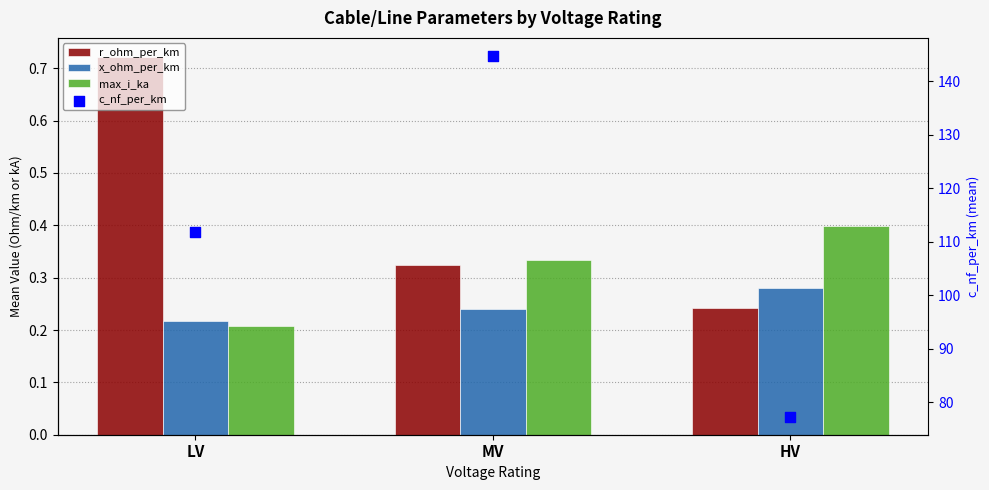

Which series has the largest Y range (max minus min)?

c_nf_per_km